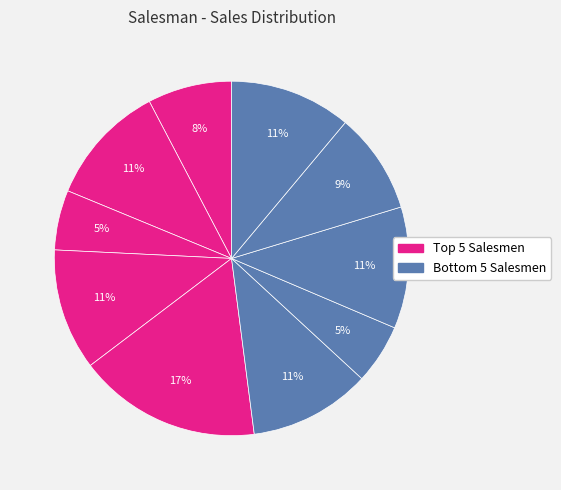

Count the number of slices in the pie.

10